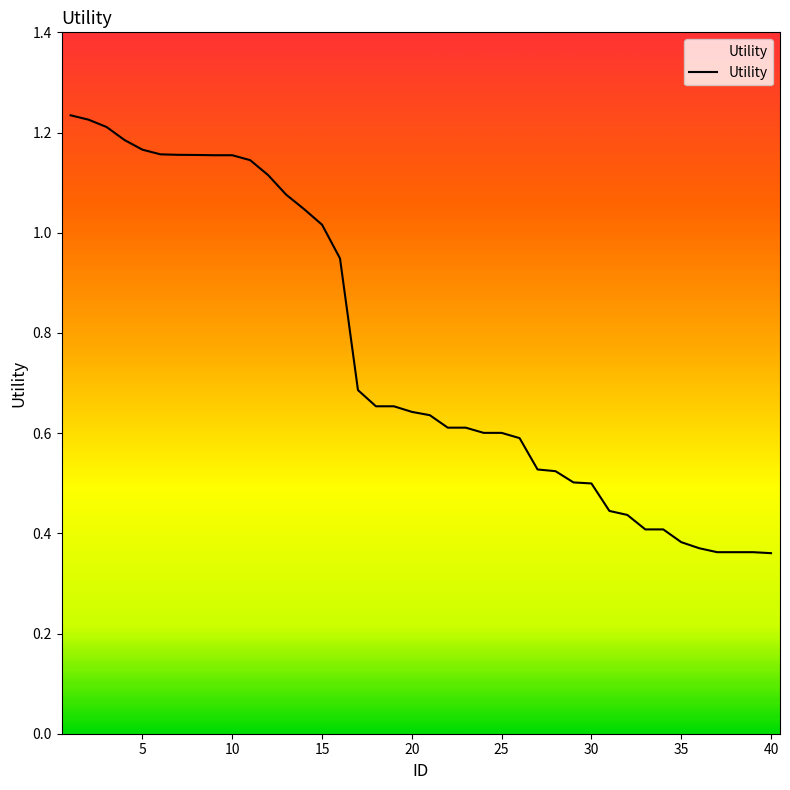

True or false: there are more than 1 points higher than both neighbors.

False